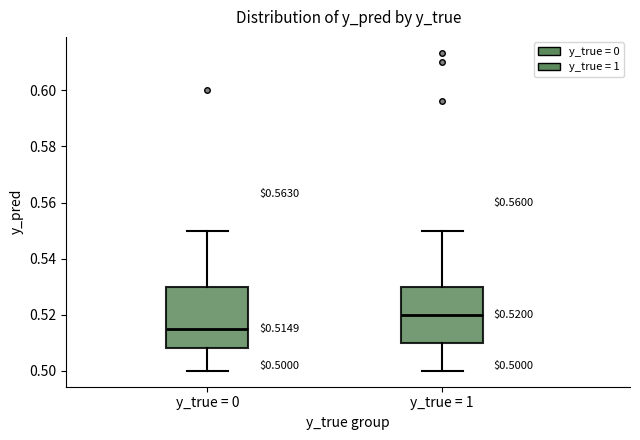

Which box has the highest median line?

y_true = 1